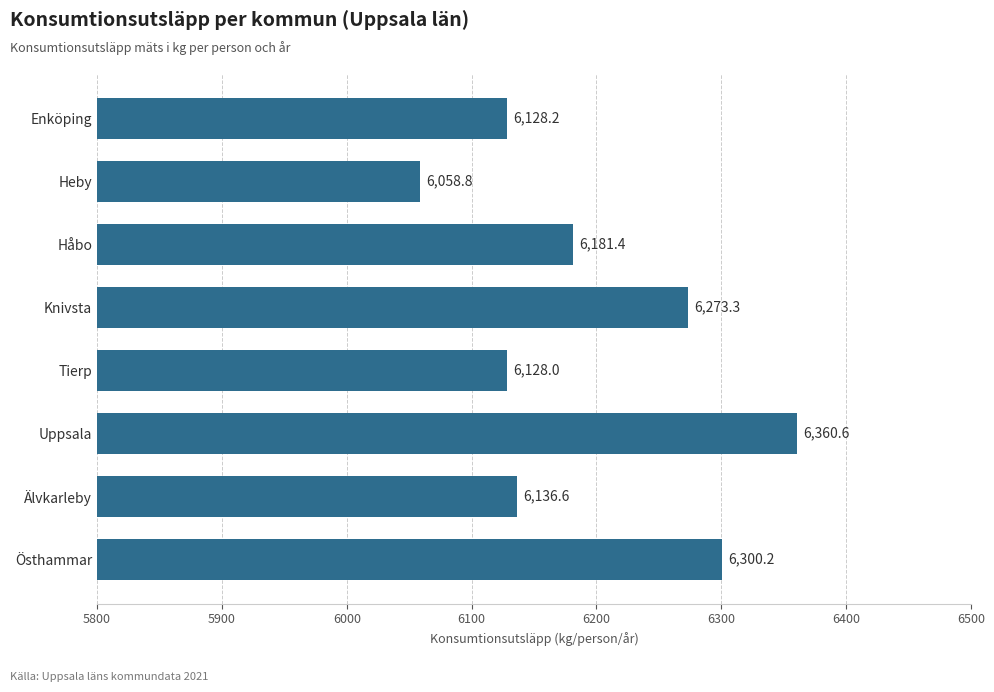

Which category has the lowest value across all series?

Heby